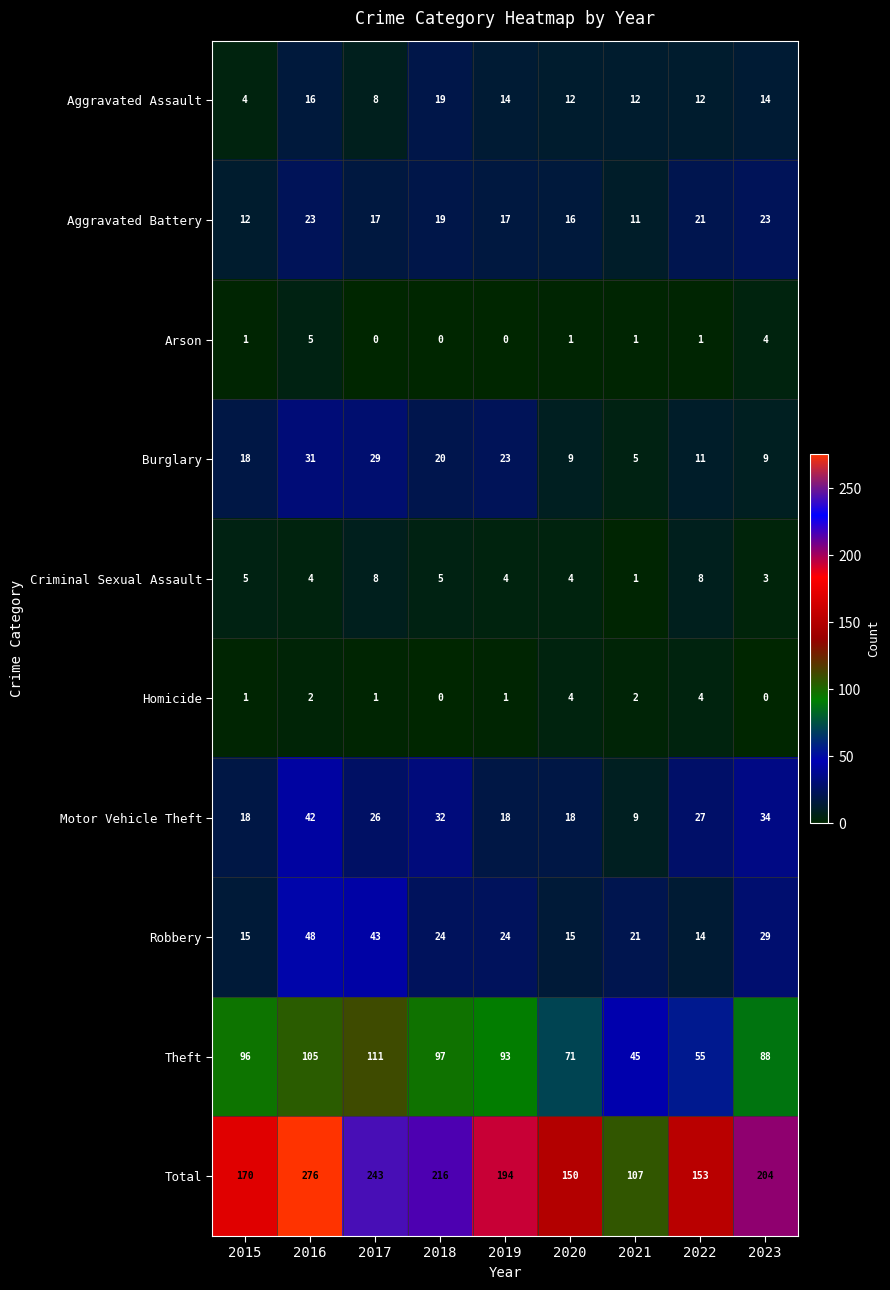

What is the maximum value shown in the chart?

276